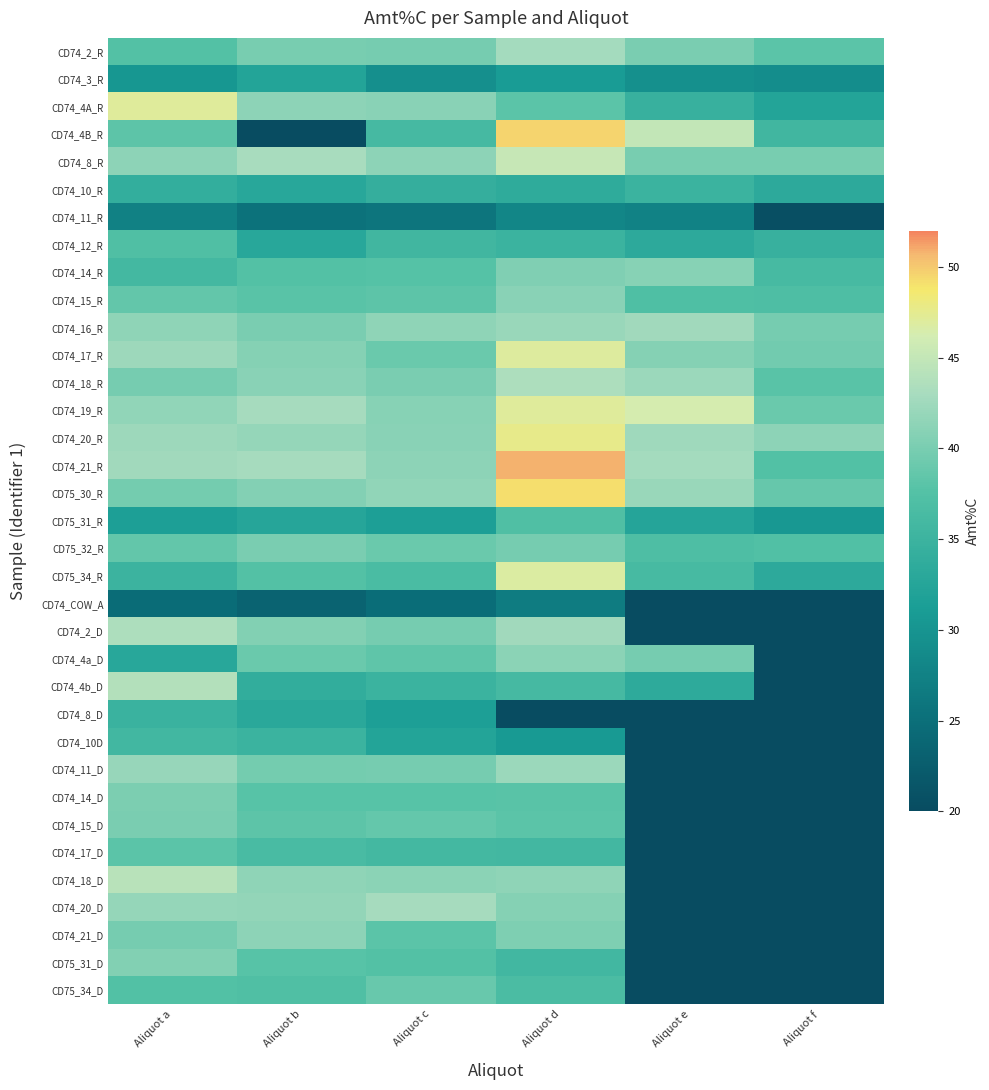

What is the minimum value for CD75_32_R?

36.9